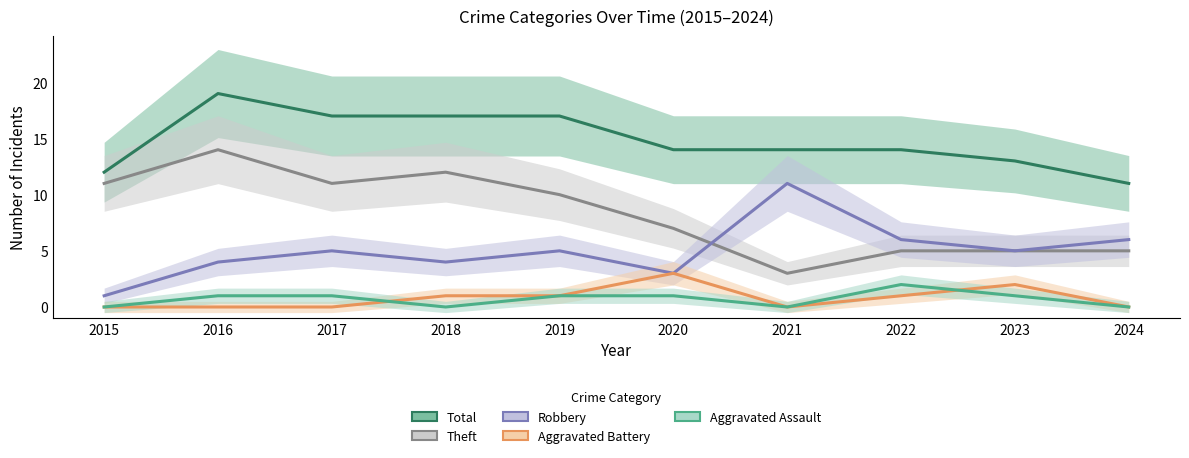

True or false: Total and Aggravated Assault cross at least once.

False